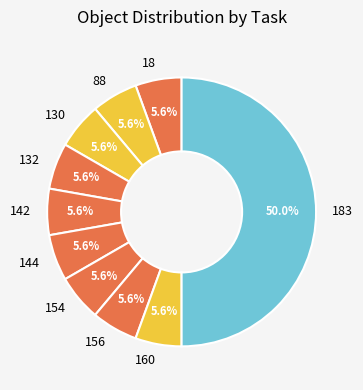

Is 154 the majority of the pie?

No